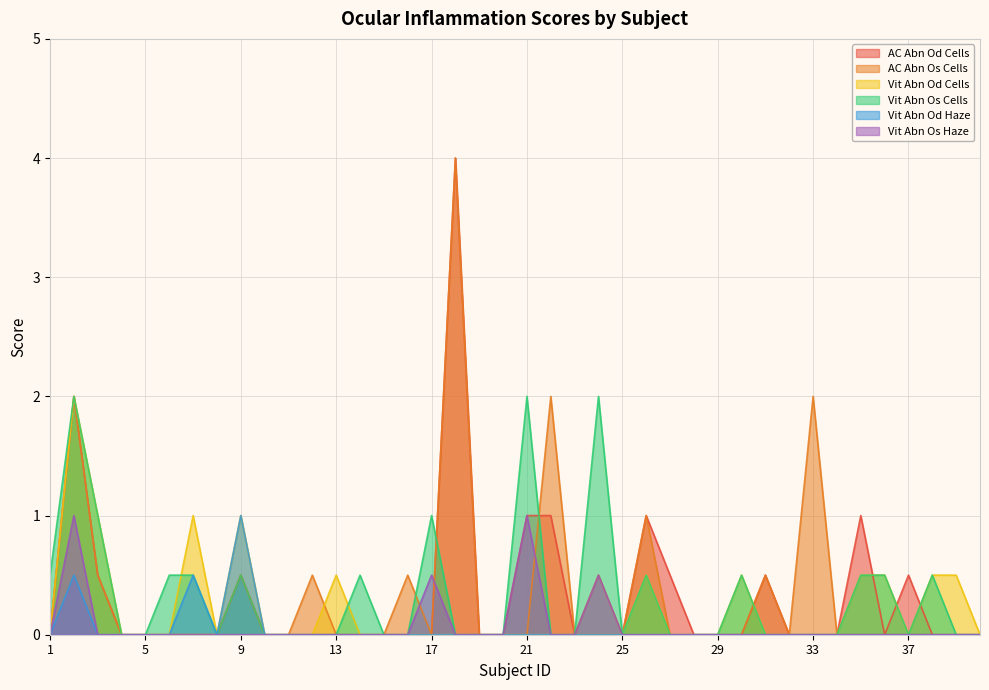

True or false: AC Abn Od Cells has more than 1 points higher than both neighbors.

True